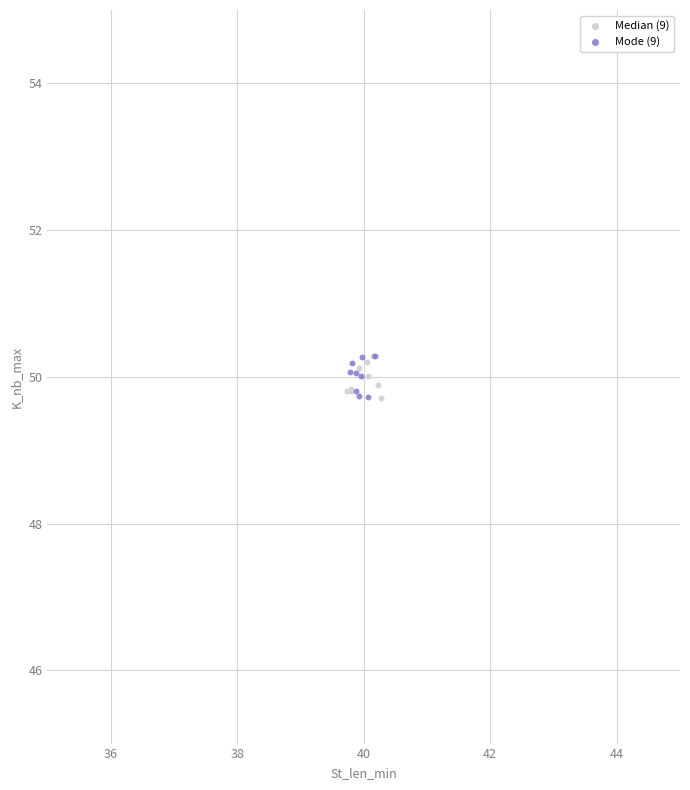

What are all the series names shown in the legend?

Median (9), Mode (9)